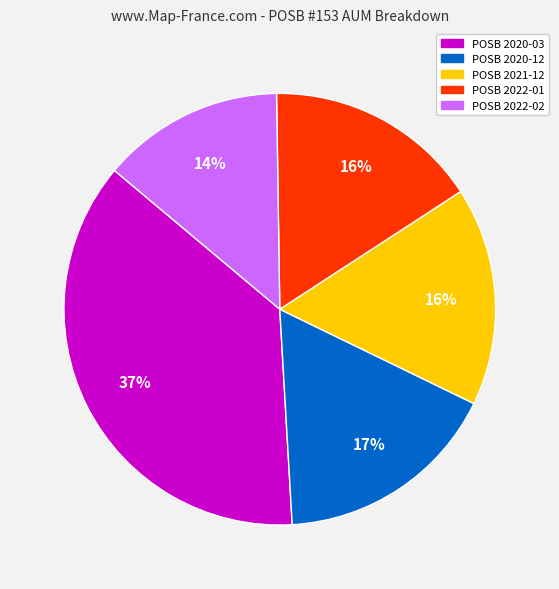

To the nearest percent, what is the difference between the largest and smallest slice percentages?

23%